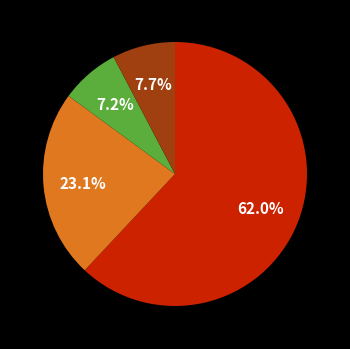

Is there a majority slice in this chart?

Yes